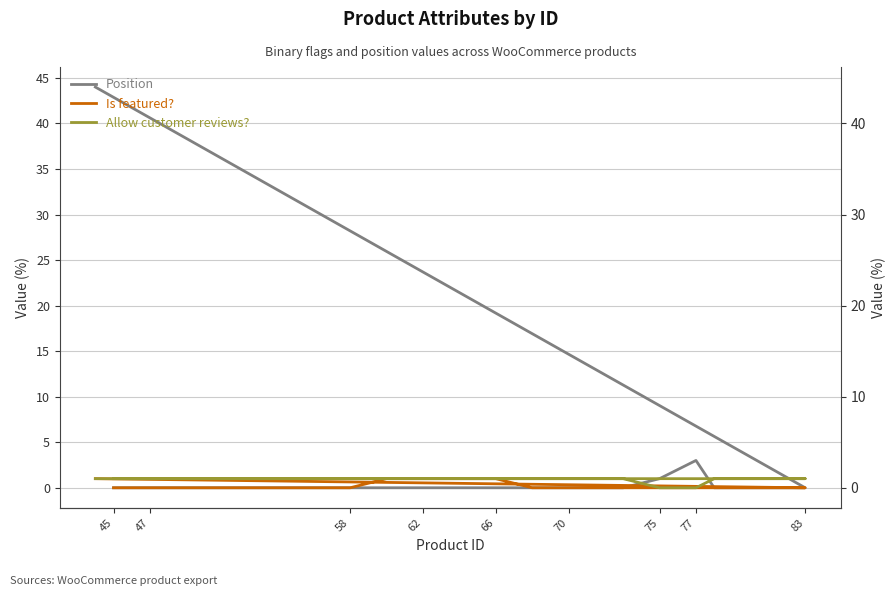

What is the difference between the maximum and minimum values in the Allow customer reviews? series?

1